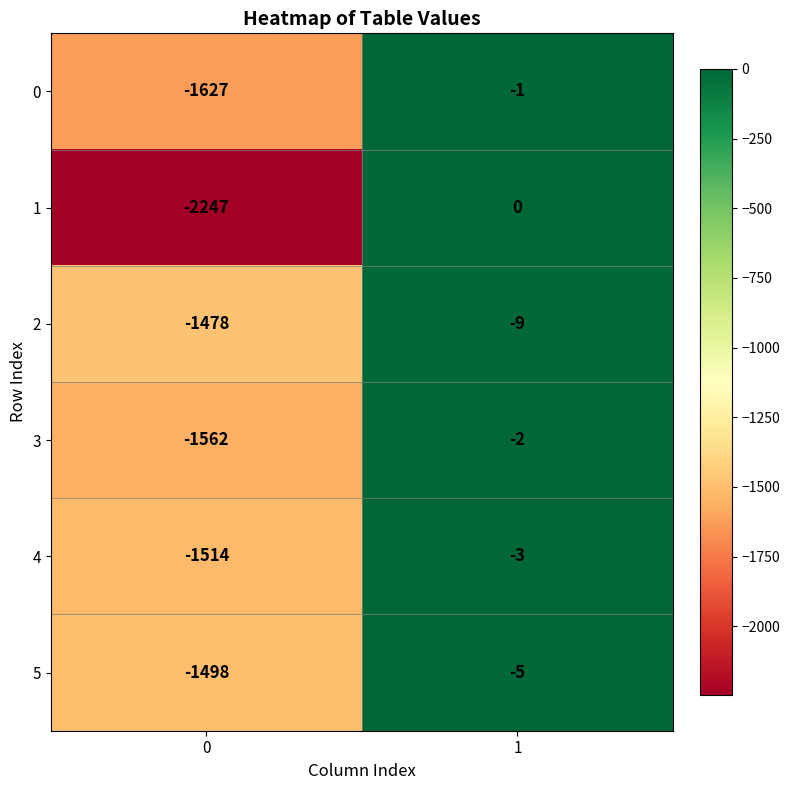

What is the sum of all 5 values?

-1503